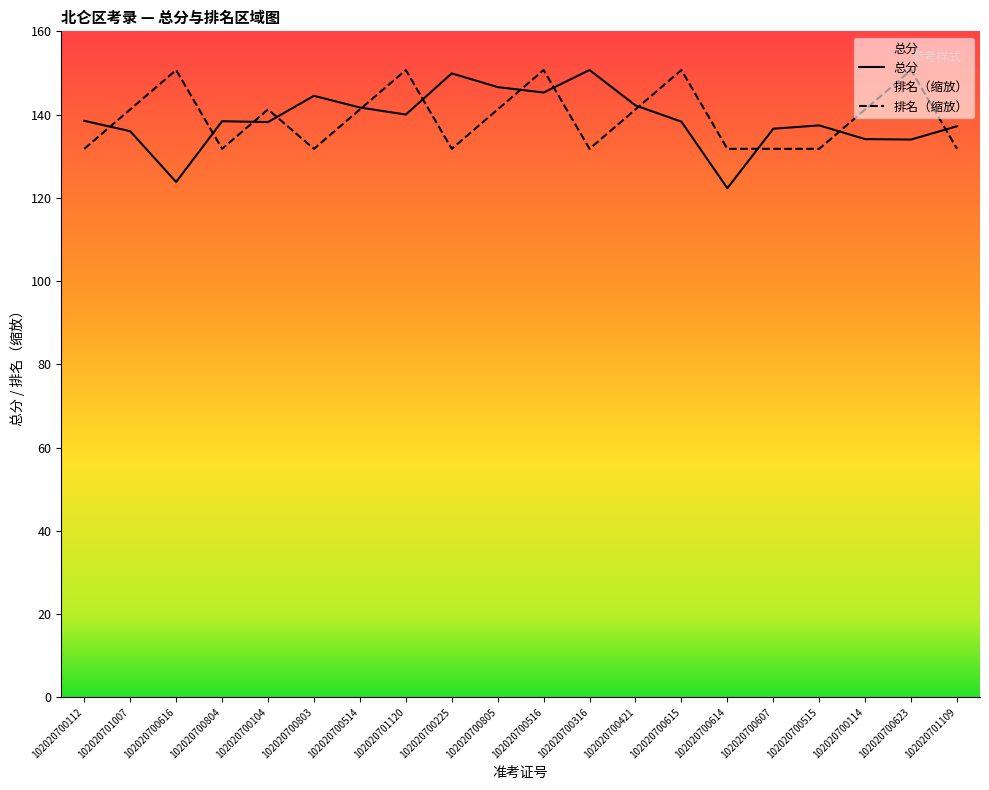

Where do 排名 and 总分 first cross each other?

102020700112 and 102020701007